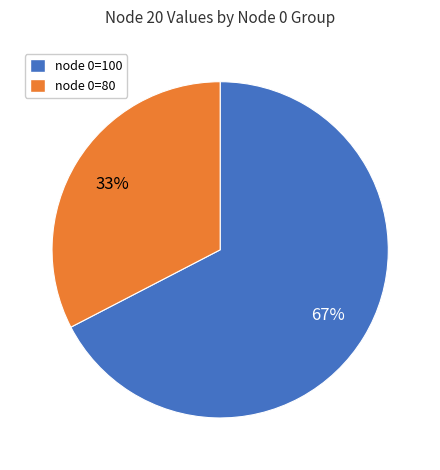

Does any single category account for the majority?

Yes